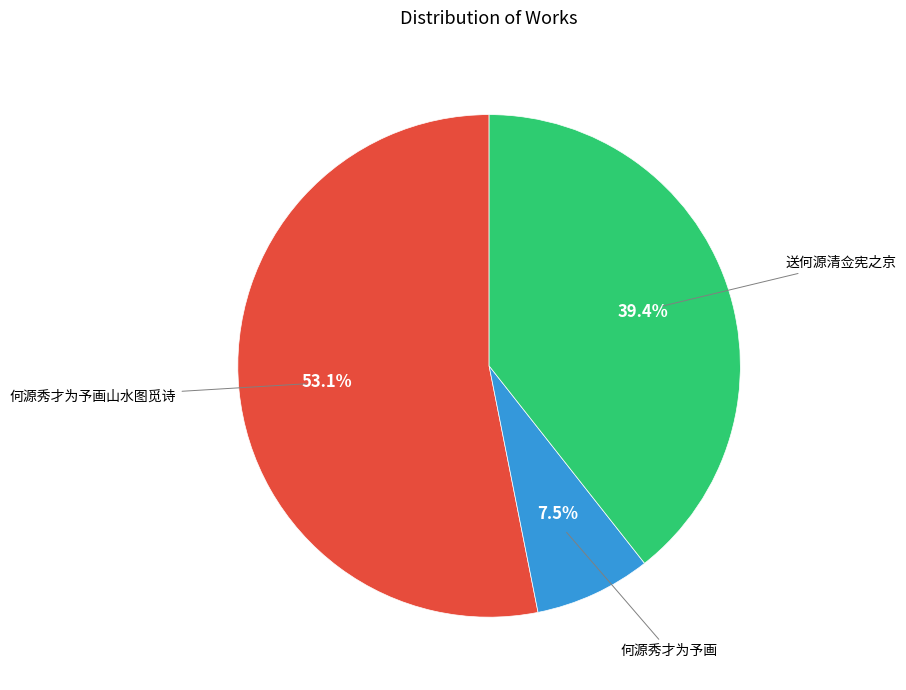

Is there a majority slice in this chart?

Yes